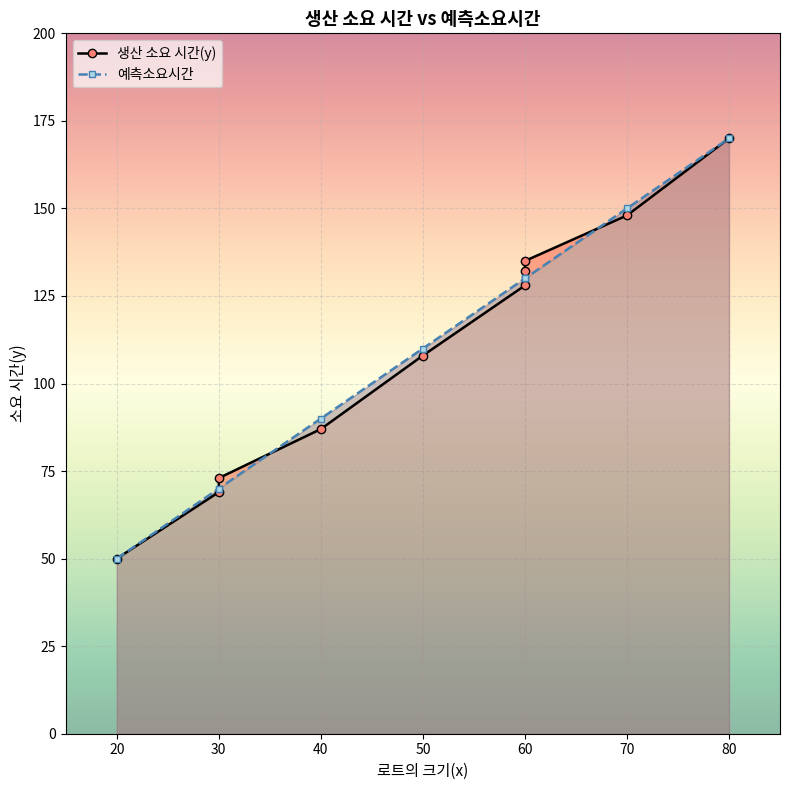

Reading left to right, list all the values displayed in this chart.

생산 소요 시간(y): 73	50	128	170	87	108	135	69	148	132
예측소요시간: 70	50	130	170	90	110	130	70	150	130